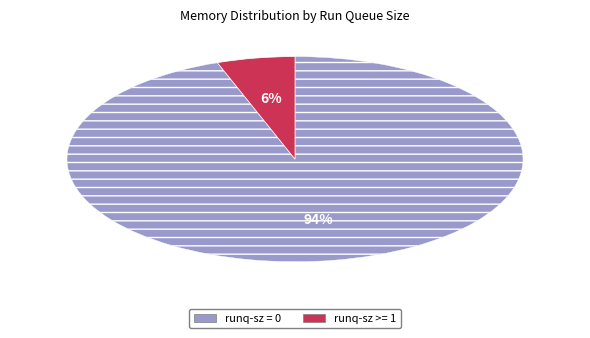

Is there any slice that represents more than half of the pie?

Yes